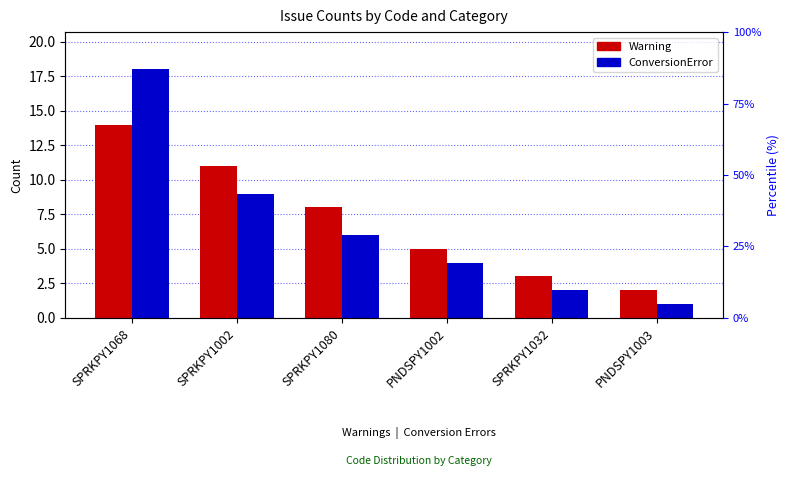

At how many categories does at least one series exceed 4?

4